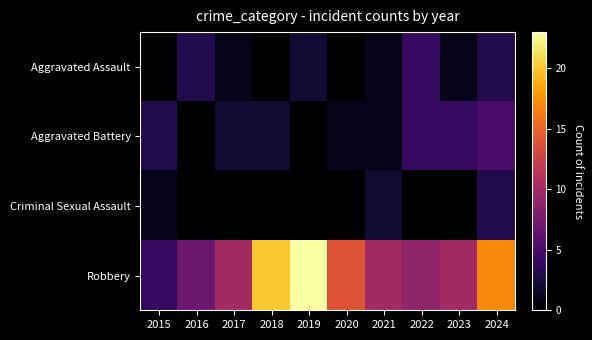

Which series has the largest range (max minus min)?

Robbery